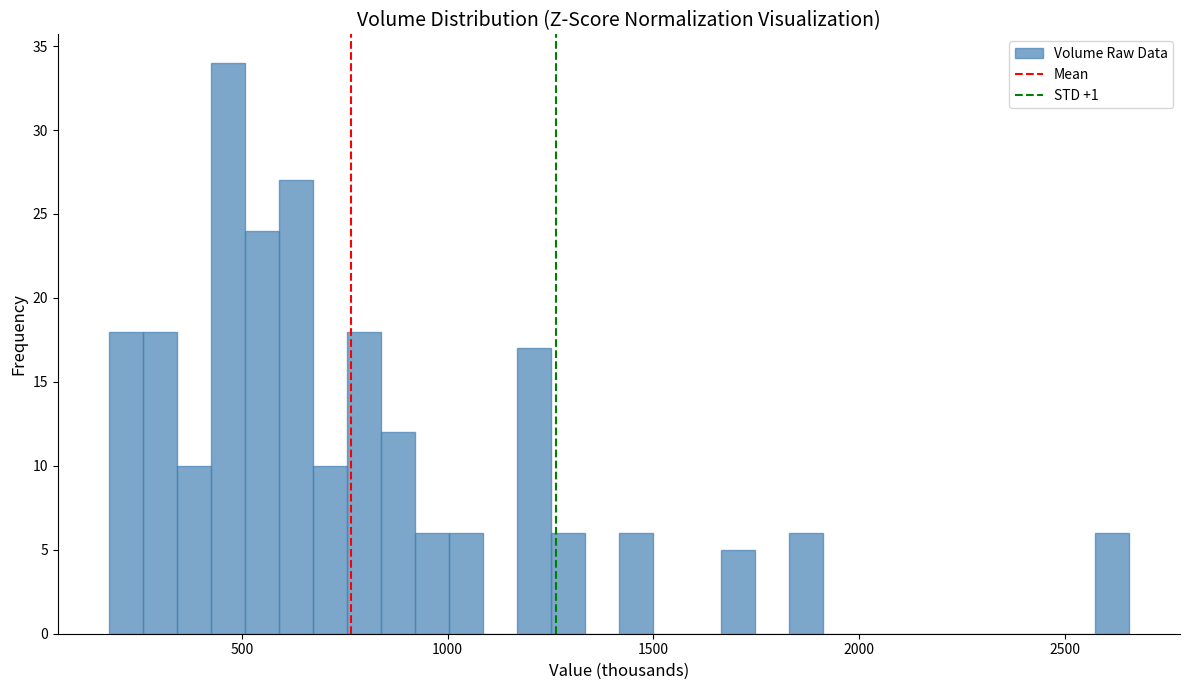

Read against the x-axis, roughly where is the centre of the tallest bar?

450